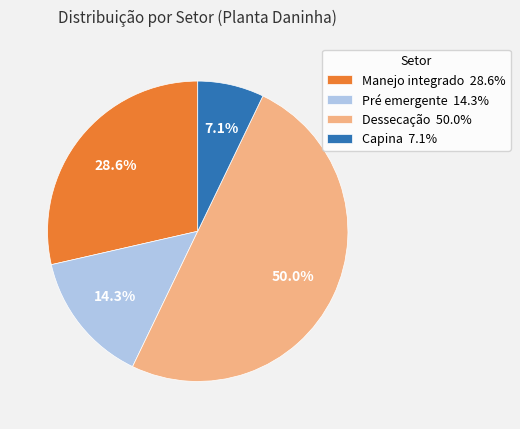

What is the largest slice in the pie chart?

Dessecação